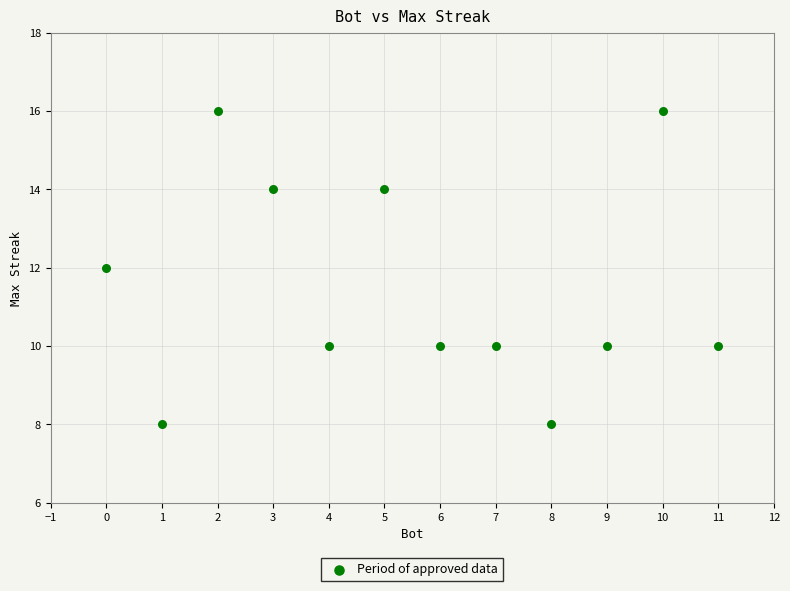

What is the average X value?

6